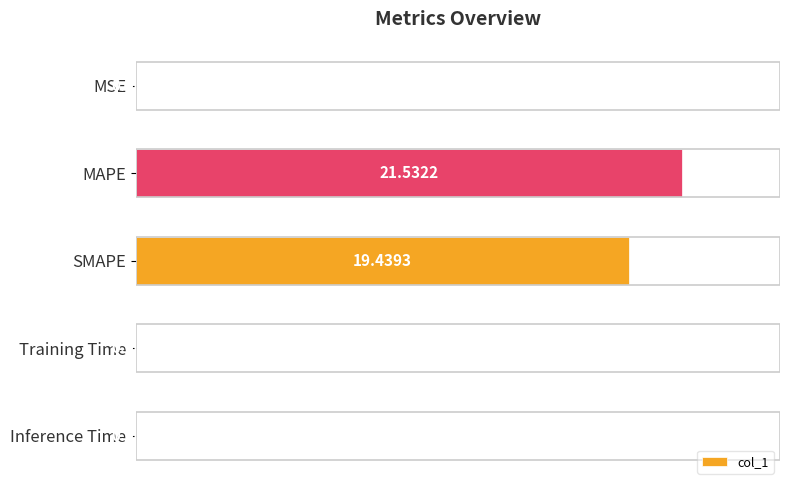

Between MSE and MAPE, which is larger?

MAPE